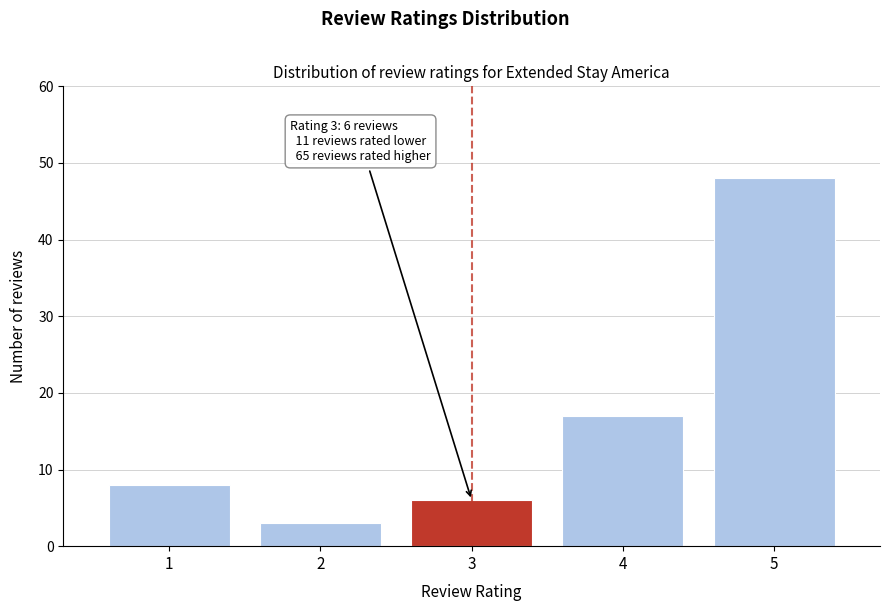

Reading right to left, list all the values displayed in this chart.

48	17	6	3	8